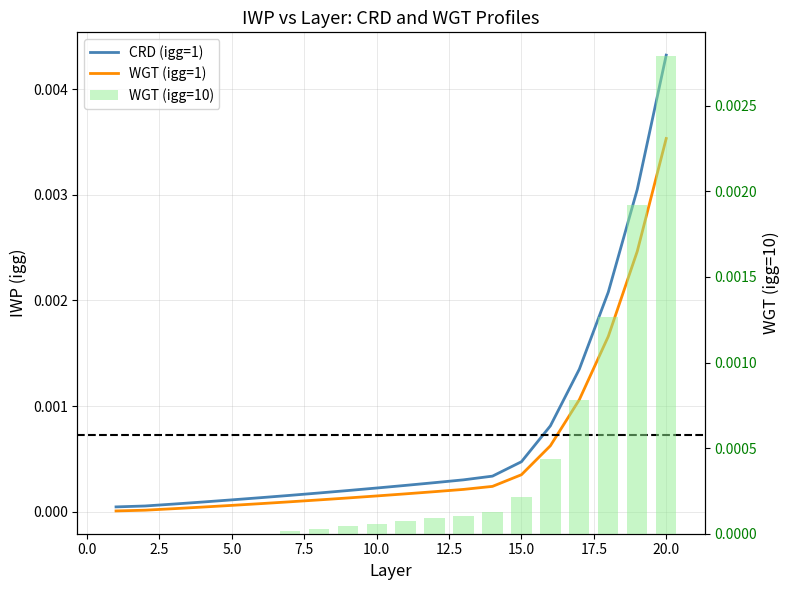

What are all the series names shown in the legend?

CRD (igg=1), WGT (igg=1), WGT (igg=10)